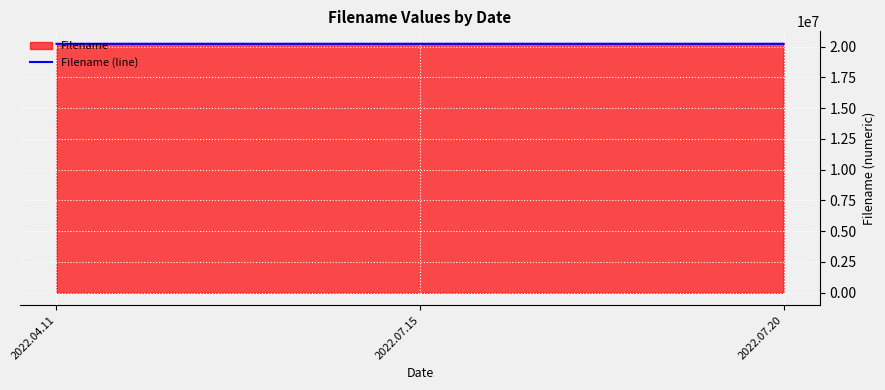

The value at 2022.07.20 is 20220720. True or false?

True